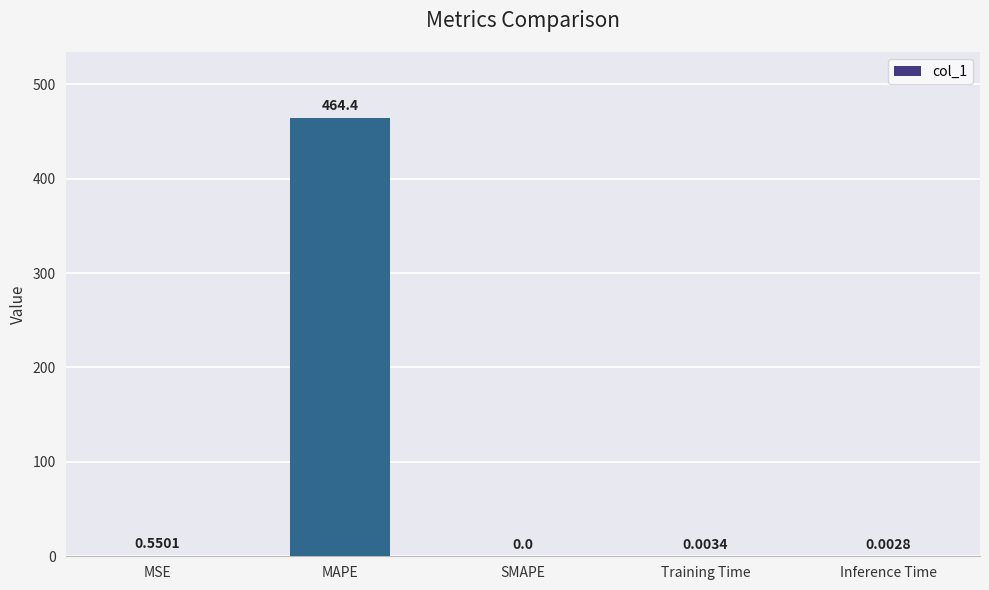

What is the sum of all values?

465.0